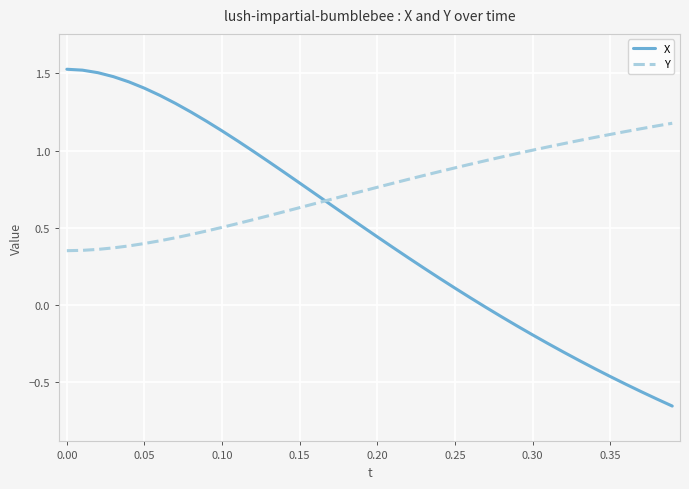

What is the smallest value displayed?

-0.7